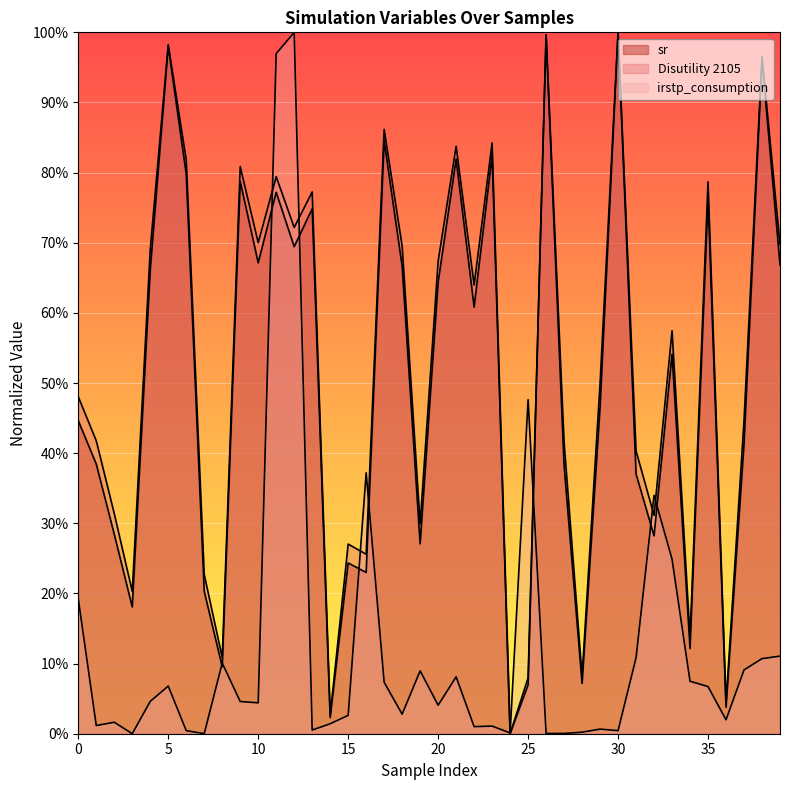

At 39, list the series in order from smallest to largest.

irstp_consumption, sr, Disutility 2105